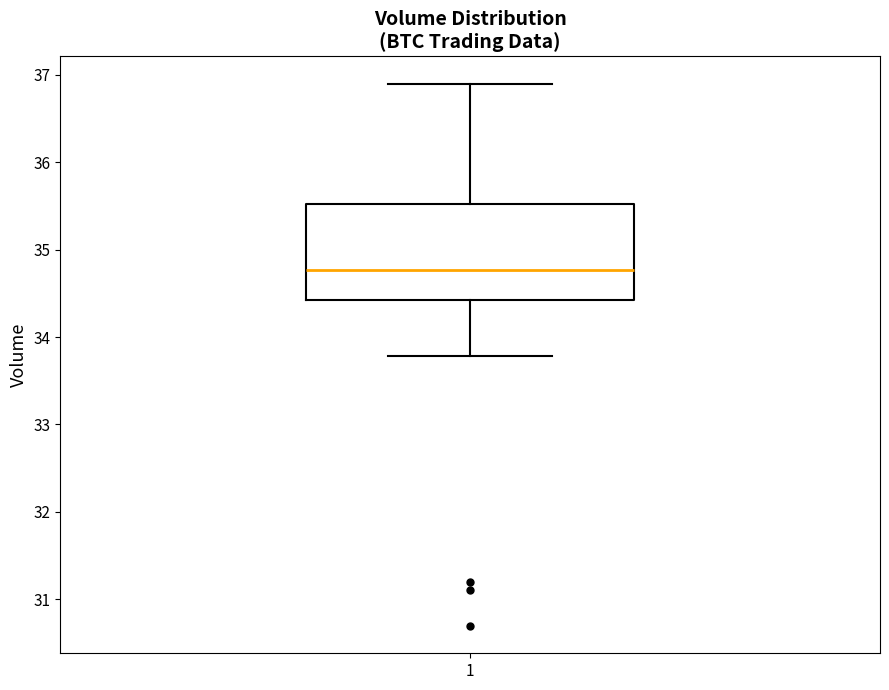

Transcribe this box plot: give where the median line is, the range the box spans, and where the two whiskers end, as read against the y-axis. The values are not printed on the chart, so give them approximately, as read against the axis.

median 34.8, box 34.4 to 35.5, whiskers 33.8 to 36.9